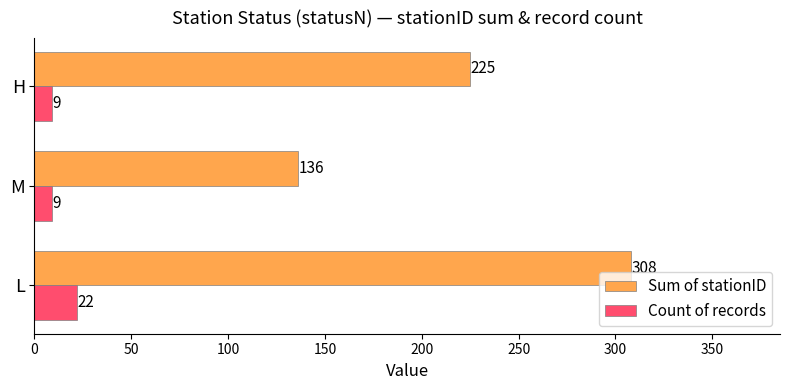

How many distinct data groups are displayed?

2